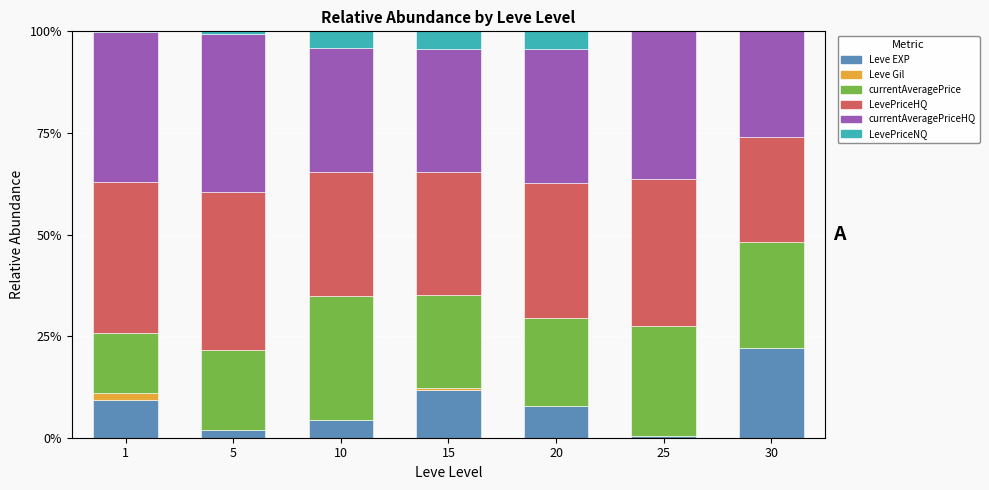

What is the approximate value of Leve EXP at 1?

9.2